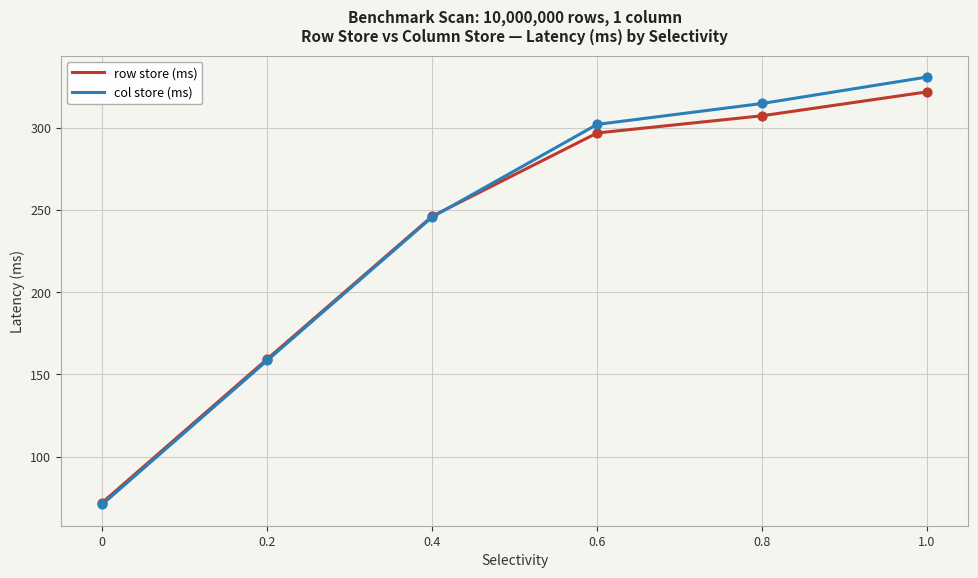

At which category is the sum across all series the highest?

1.0